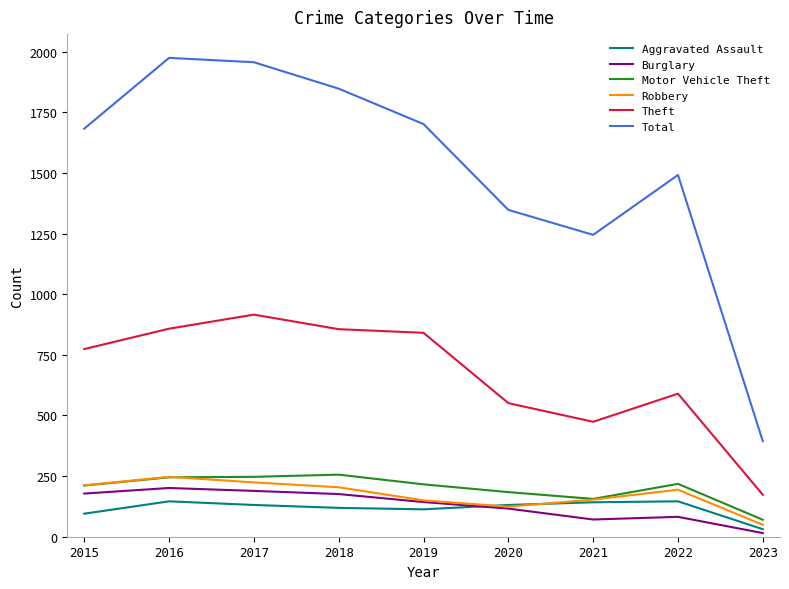

What is the difference between the Motor Vehicle Theft values at 2016 and 2023?

175